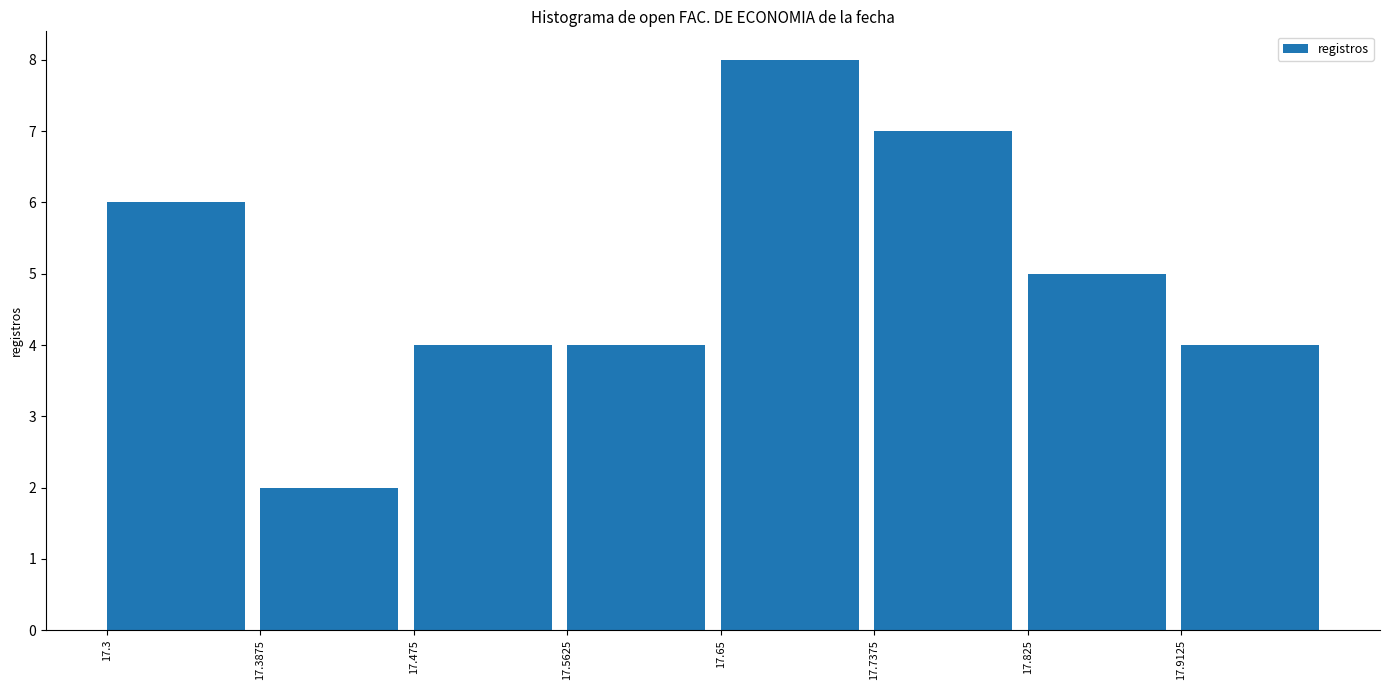

Reading left to right, list every bar in this chart as the range it spans on the x-axis followed by its height. Neither the bar edges nor the heights are printed on the chart, so give them approximately, as read against the axes.

17.30 to 17.39: 6
17.39 to 17.48: 2
17.48 to 17.56: 4
17.56 to 17.65: 4
17.65 to 17.74: 8
17.74 to 17.83: 7
17.83 to 17.91: 5
17.91 to 18.00: 4